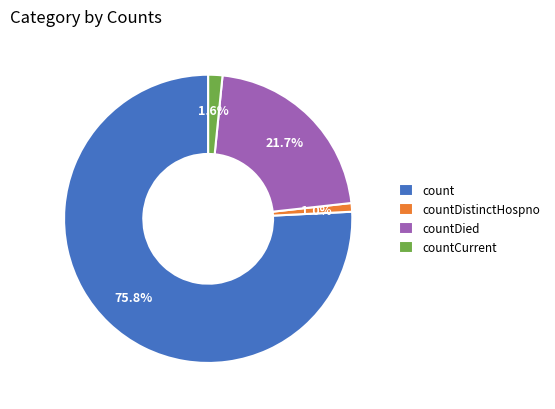

Does count account for over 50% of the chart?

Yes